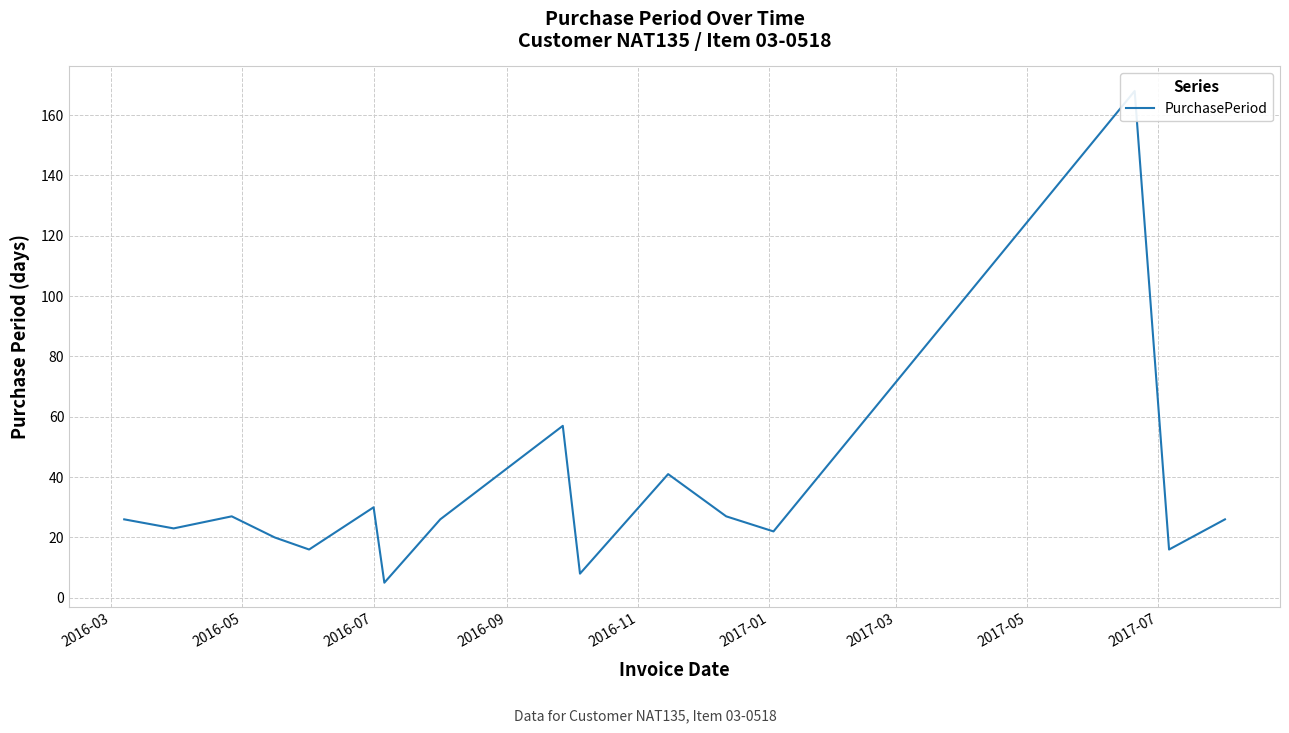

What is the difference between the maximum and minimum values?

163